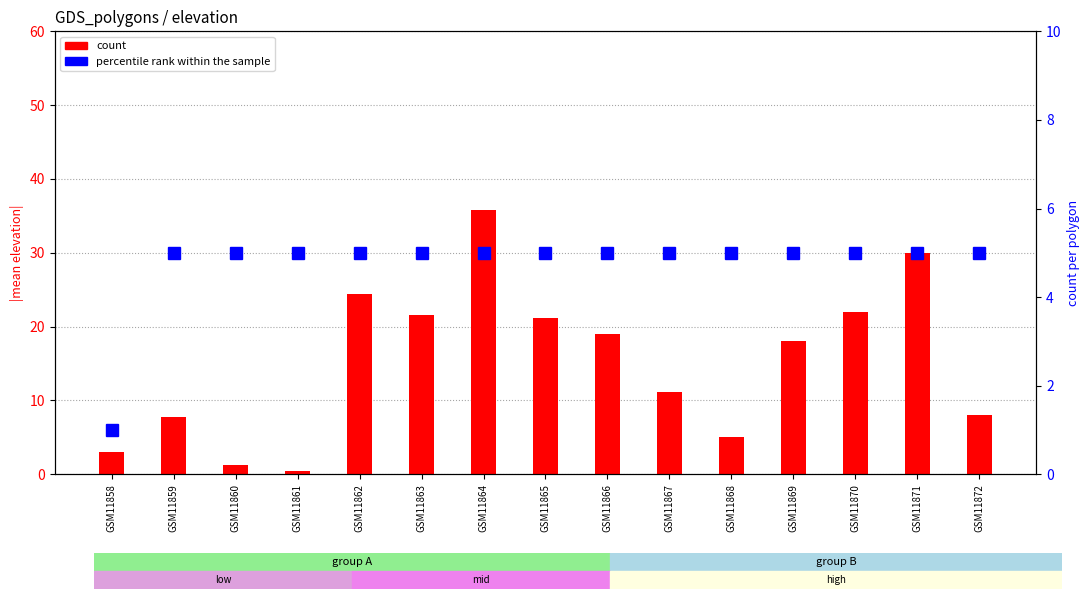

What is the sum of the count values at GSM11859 and GSM11865?

29.0